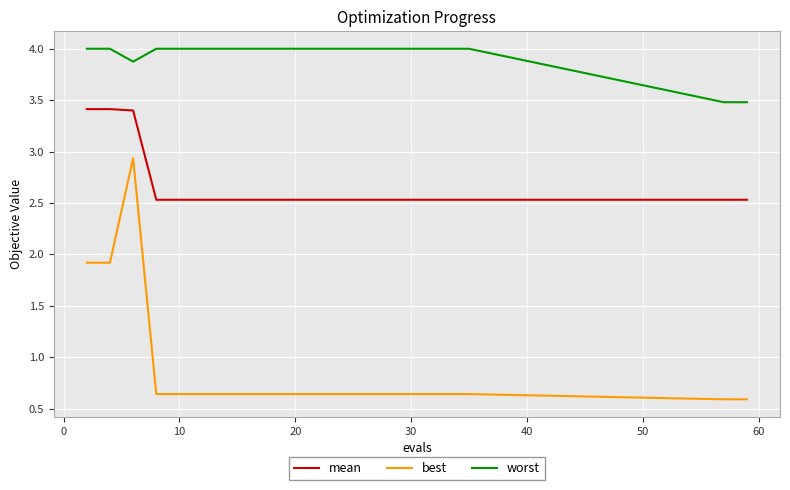

What is the difference between the maximum and minimum values in the best series?

2.3